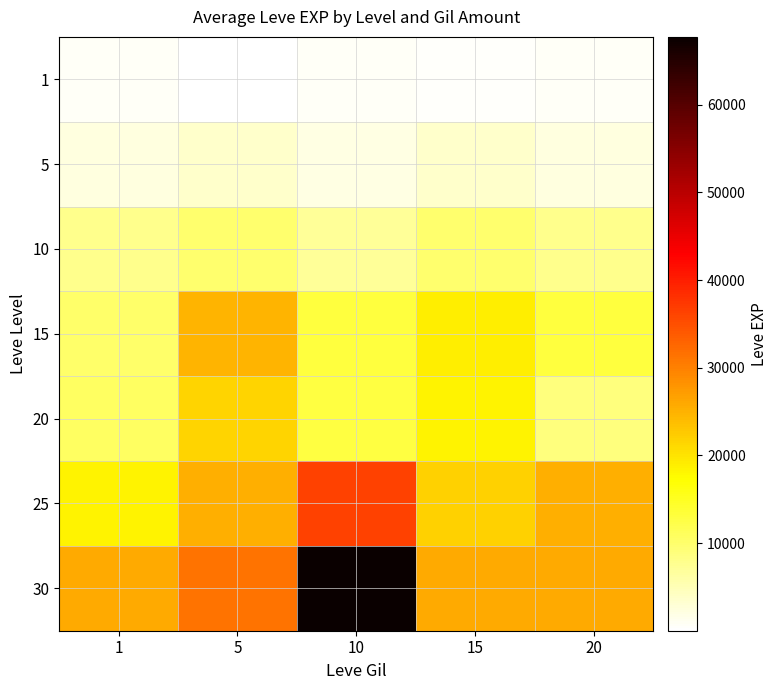

Which series has the largest total across all categories?

30